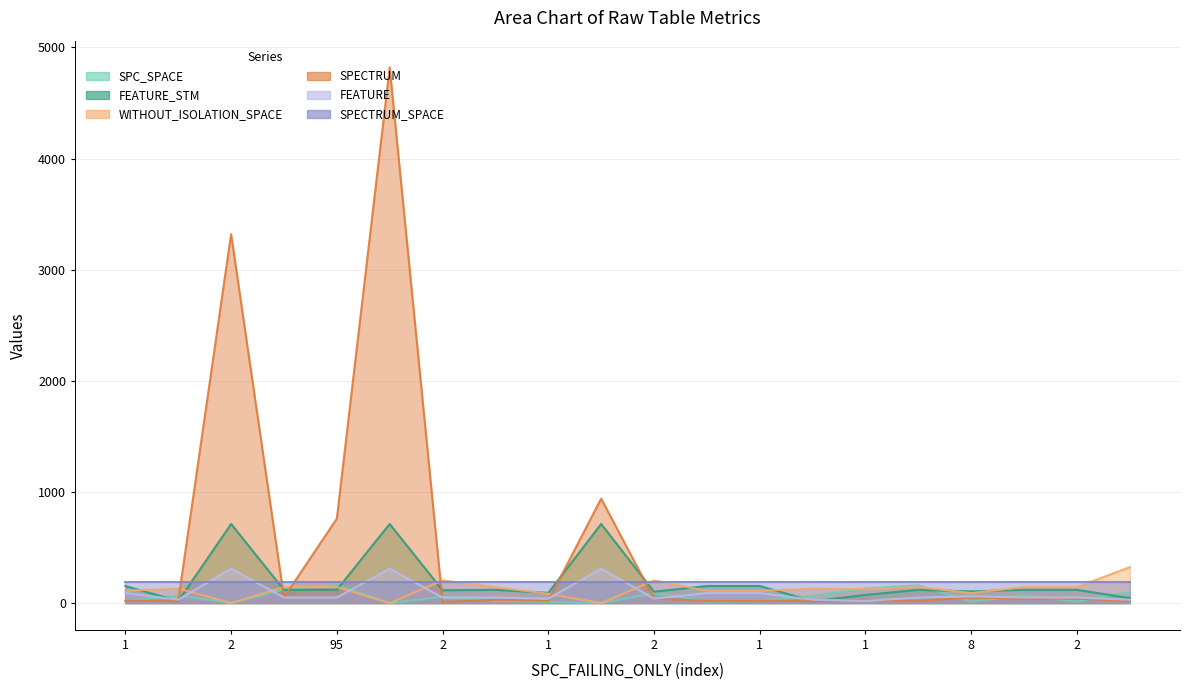

The value of WITHOUT_ISOLATION_SPACE at 2 is 286.4. True or false?

False